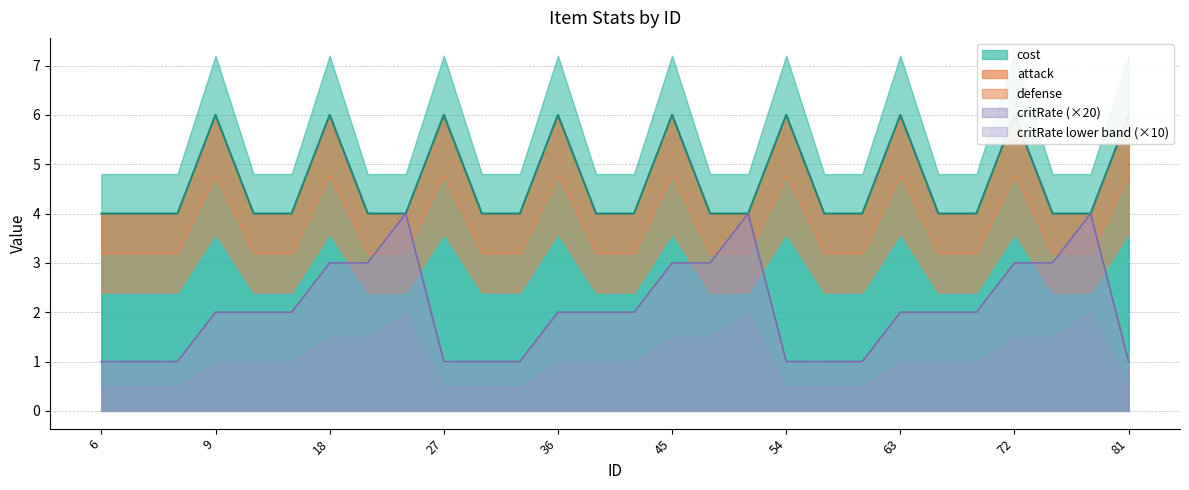

How many data points in critRate are above 2?

9